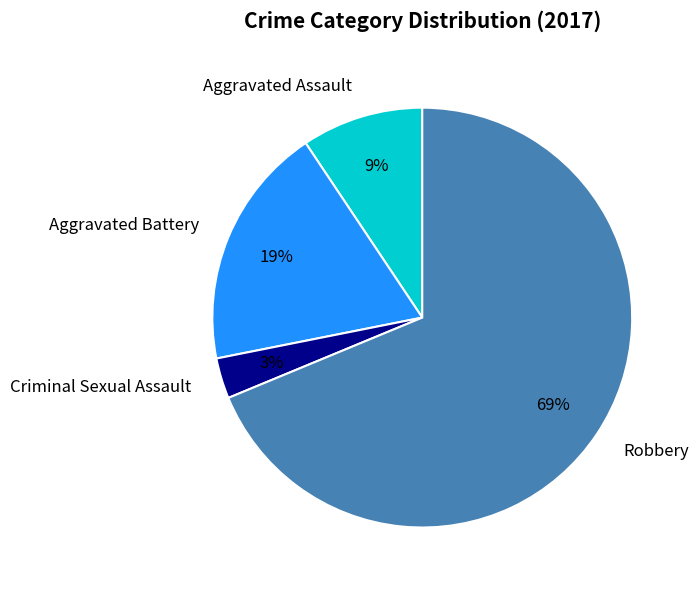

Combined, do Robbery and Aggravated Battery account for over 50%?

Yes